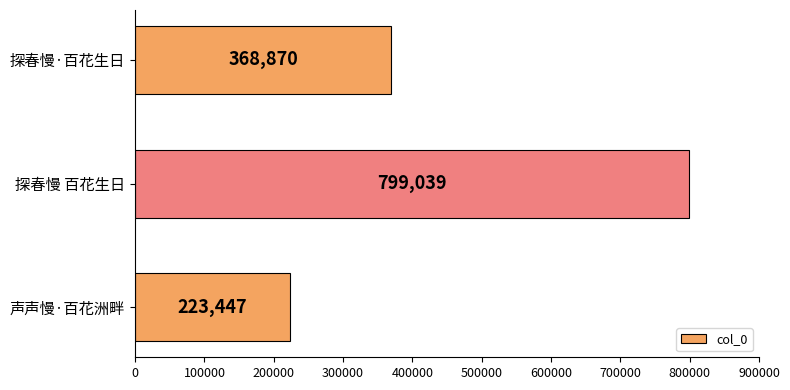

How many data points does each series have?

3